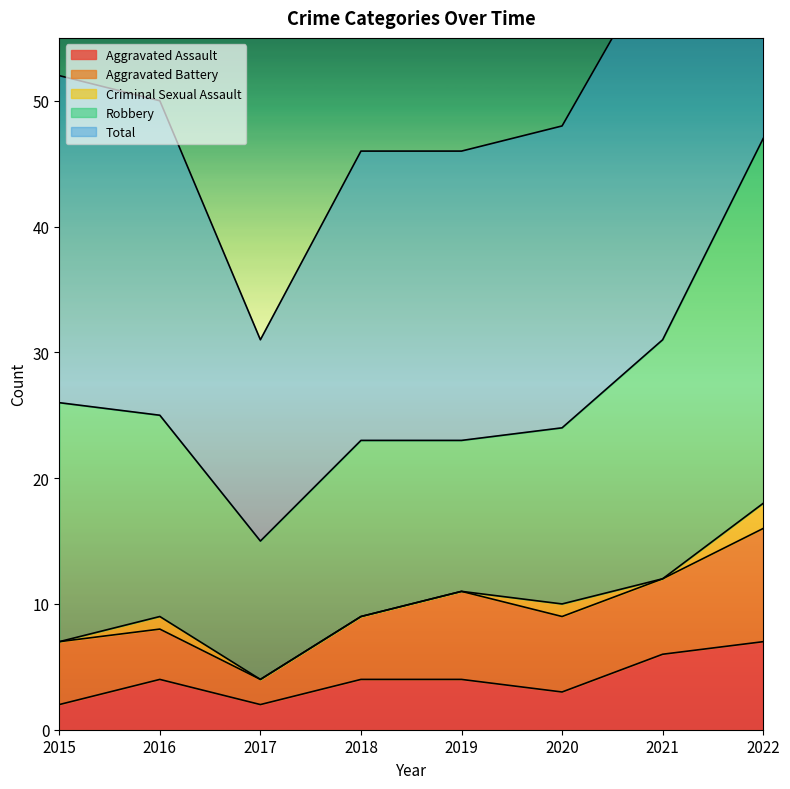

At which label does Criminal Sexual Assault reach its minimum?

2015